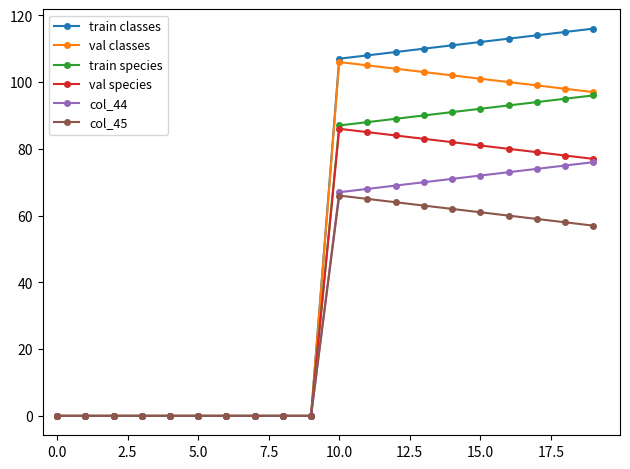

Which series has the widest spread of values?

train classes